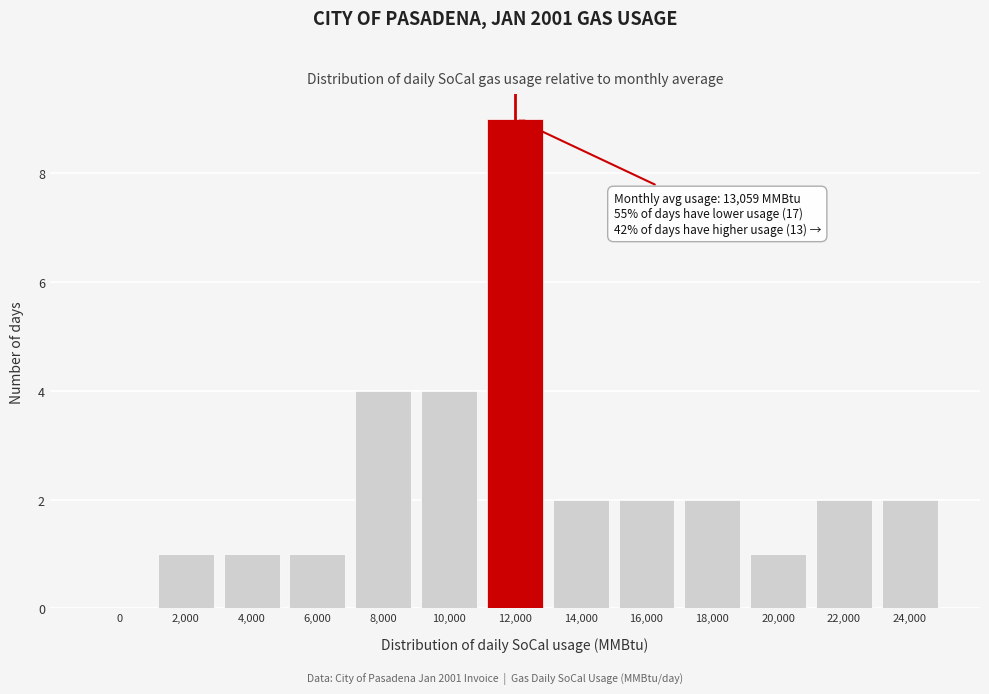

Reading left to right, transcribe all the data shown in this chart.

0=0	2,000=1	4,000=1	6,000=1	8,000=4	10,000=4	12,000=9	14,000=2	16,000=2	18,000=2	20,000=1	22,000=2	24,000=2